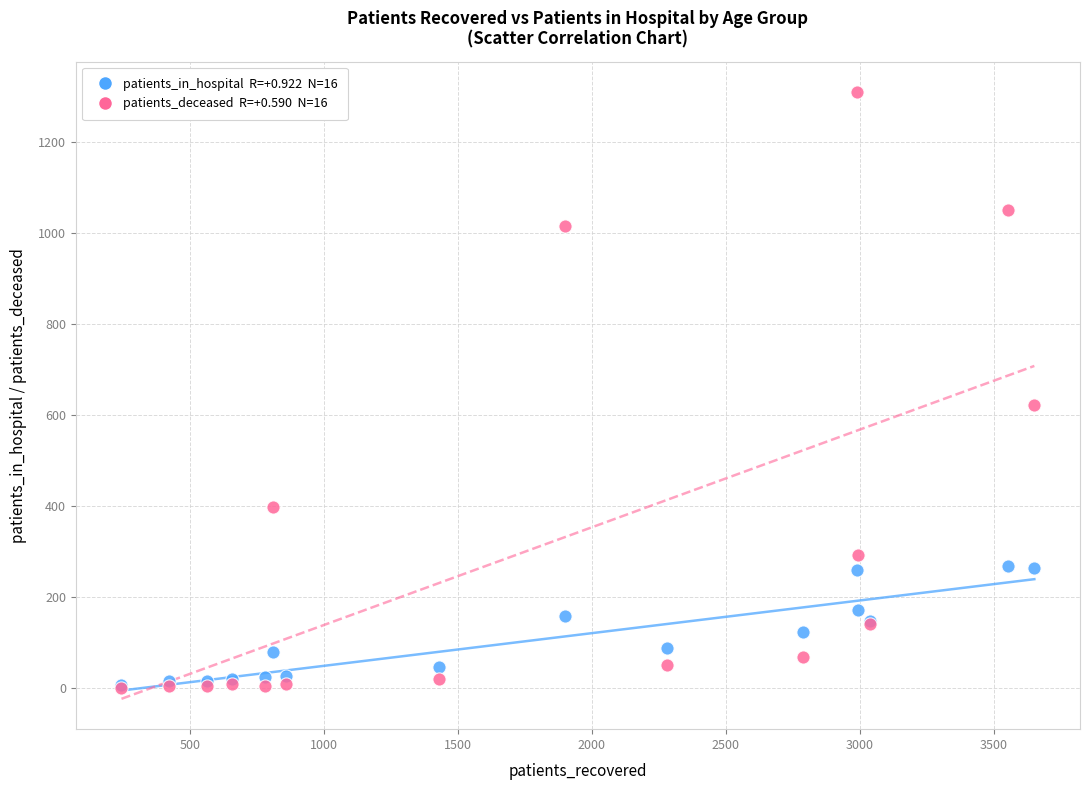

Across all series, what Y value is closest to 655?

623